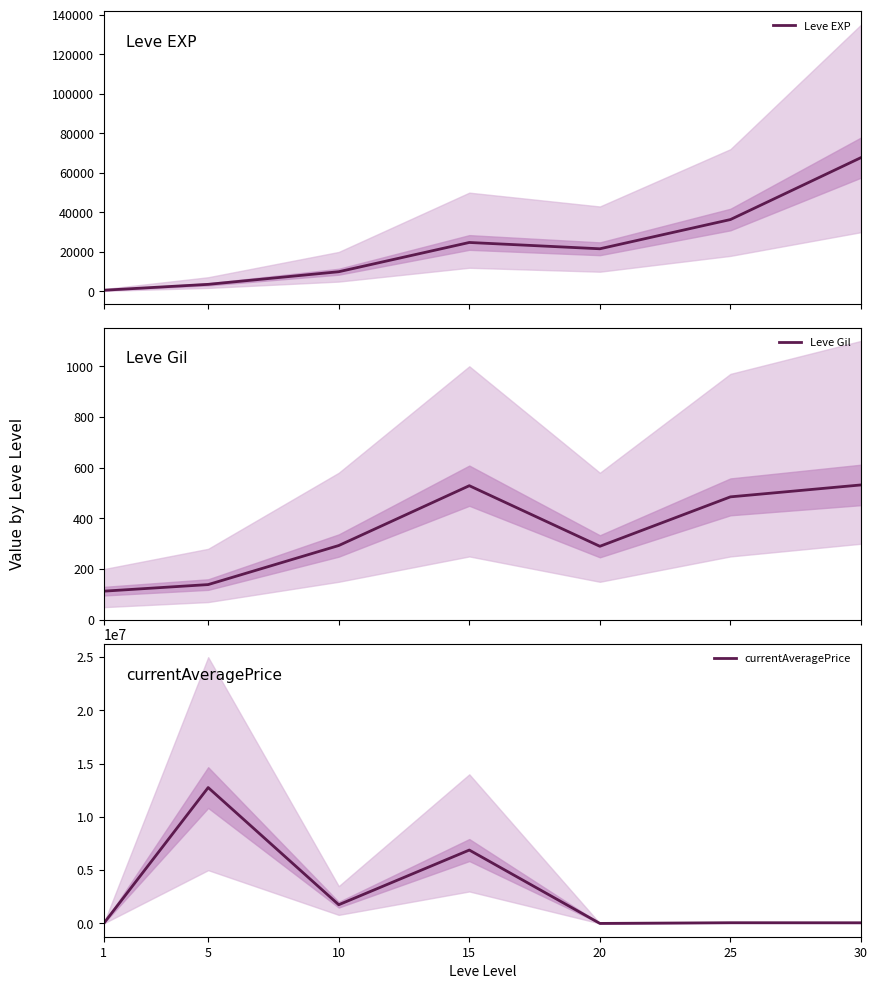

At which label does Leve Gil reach its minimum?

1